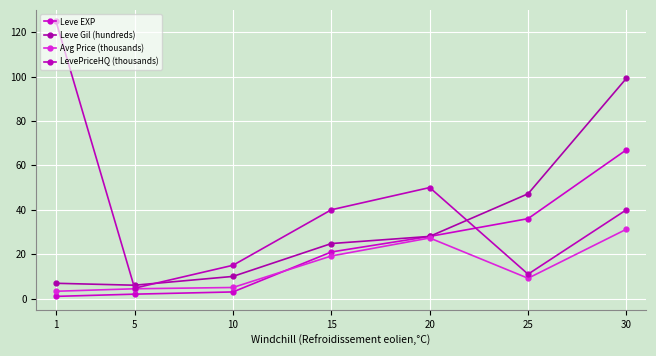

How many data points does each series have?

7